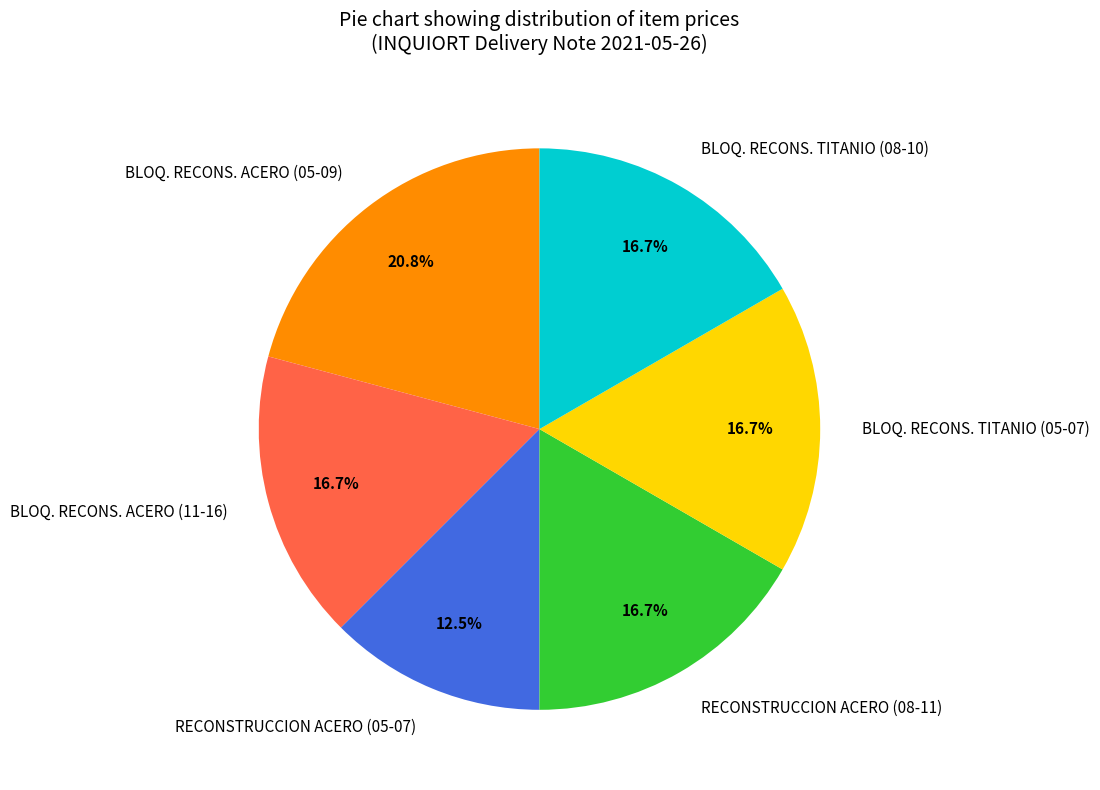

What is the total percentage of BLOQ. RECONS. TITANIO (05-07) and BLOQ. RECONS. ACERO (05-09)?

37.5%